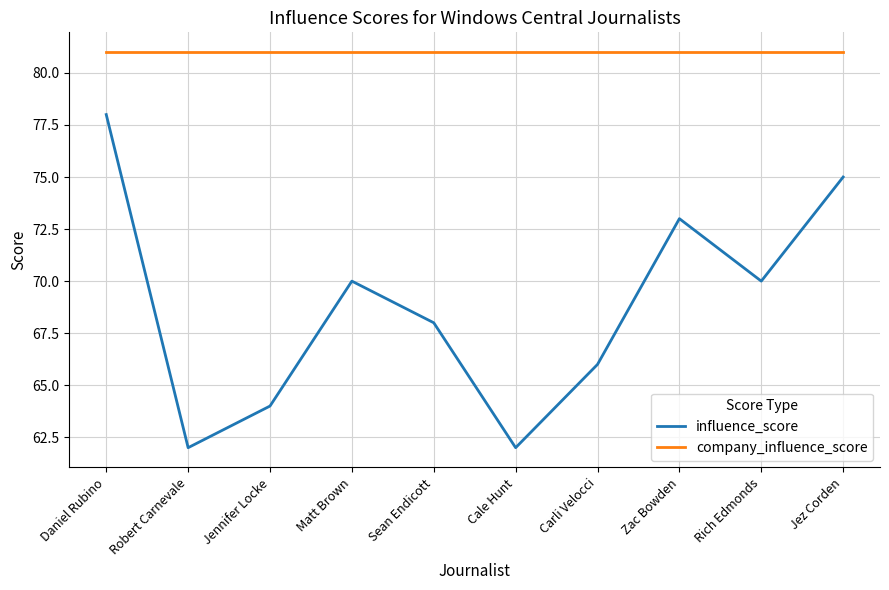

Reading left to right, what are all the values shown in this chart?

influence_score: 78	62	64	70	68	62	66	73	70	75
company_influence_score: 81	81	81	81	81	81	81	81	81	81